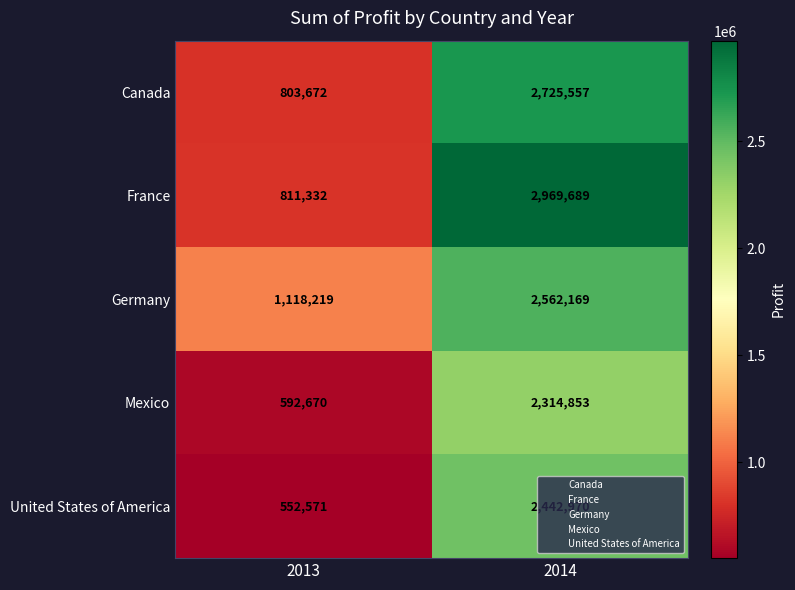

How many distinct data groups are displayed?

5